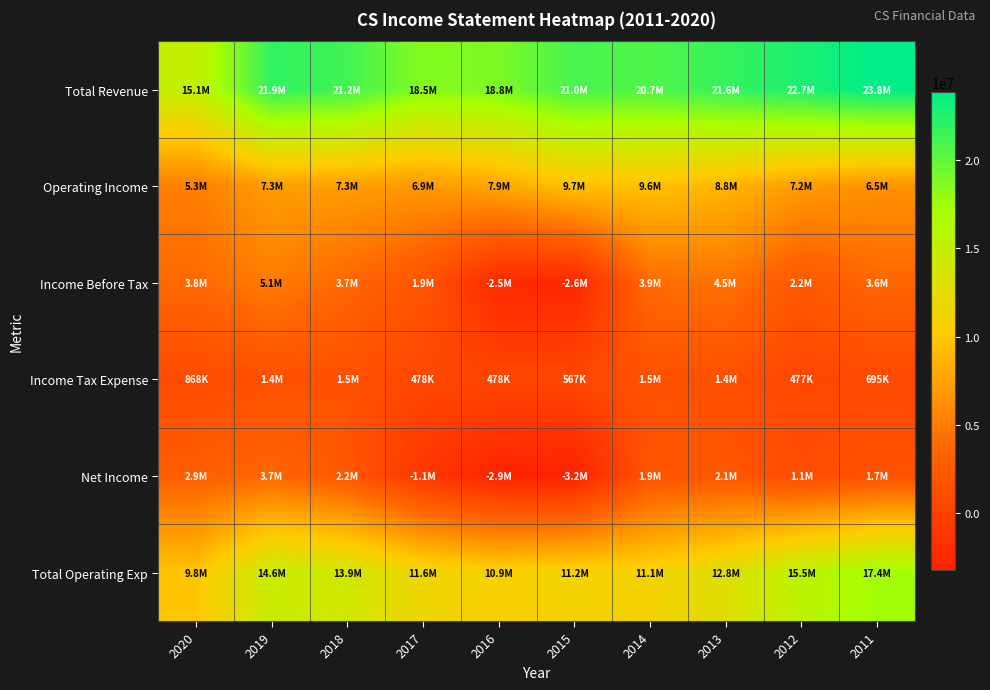

List the series in order of their peak value, highest first.

Total Revenue, Total Operating Exp, Operating Income, Income Before Tax, Net Income, Income Tax Expense